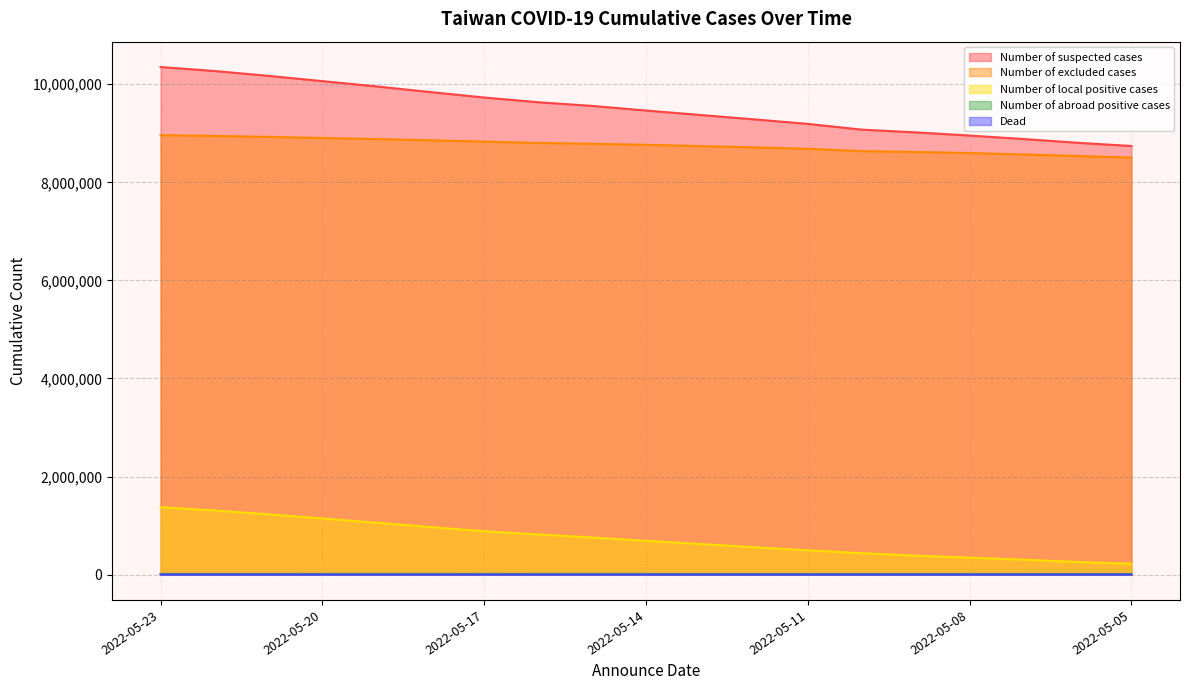

What is the total value across all series at 2022-05-10?

18159904